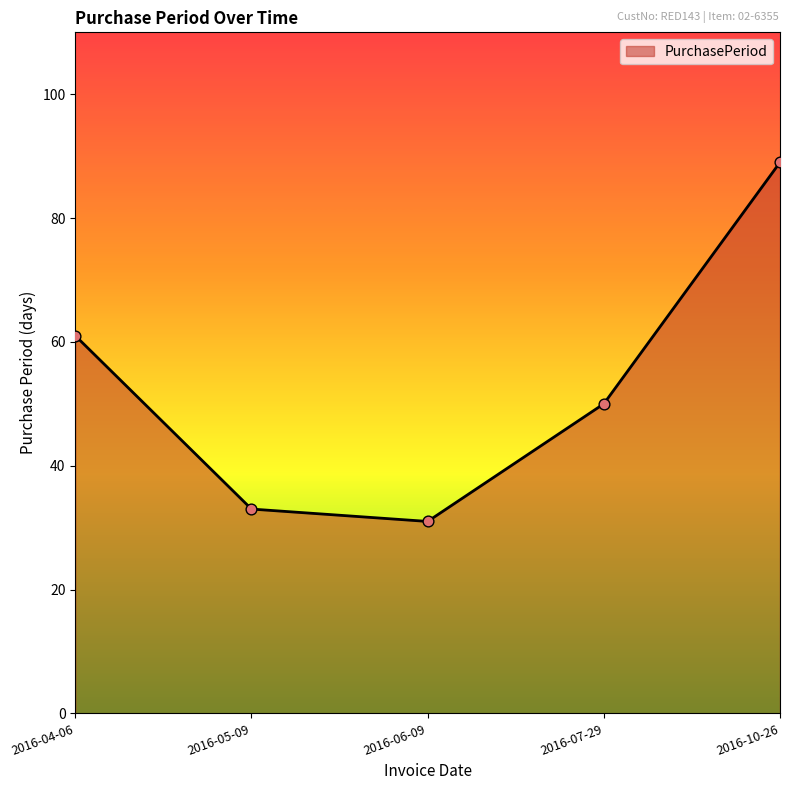

What is the ratio of the value at 2016-06-09 to the value at 2016-07-29?

0.6